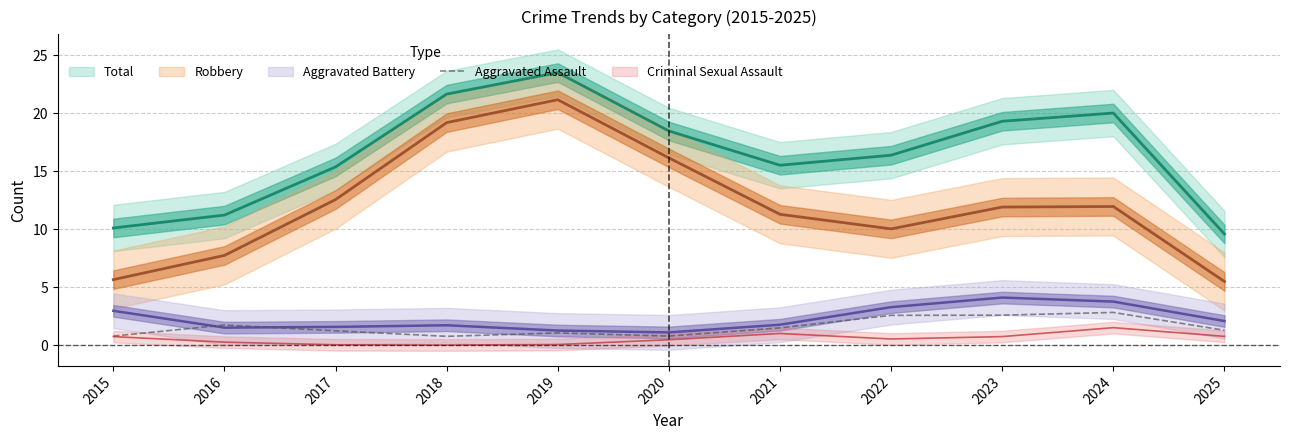

What is the minimum value for Aggravated Assault?

0.8